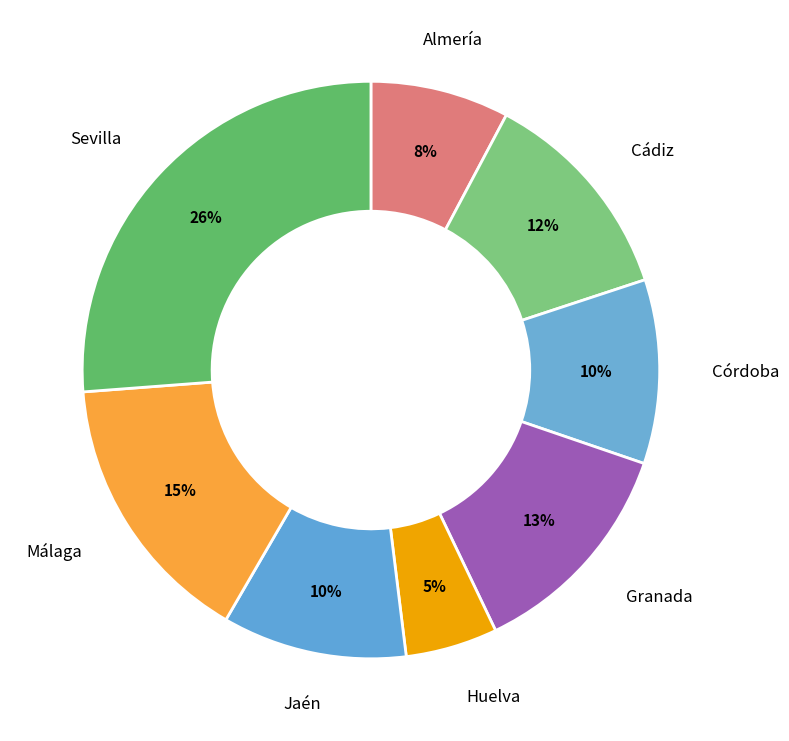

The Sevilla slice represents 34% of the pie. True or false?

False